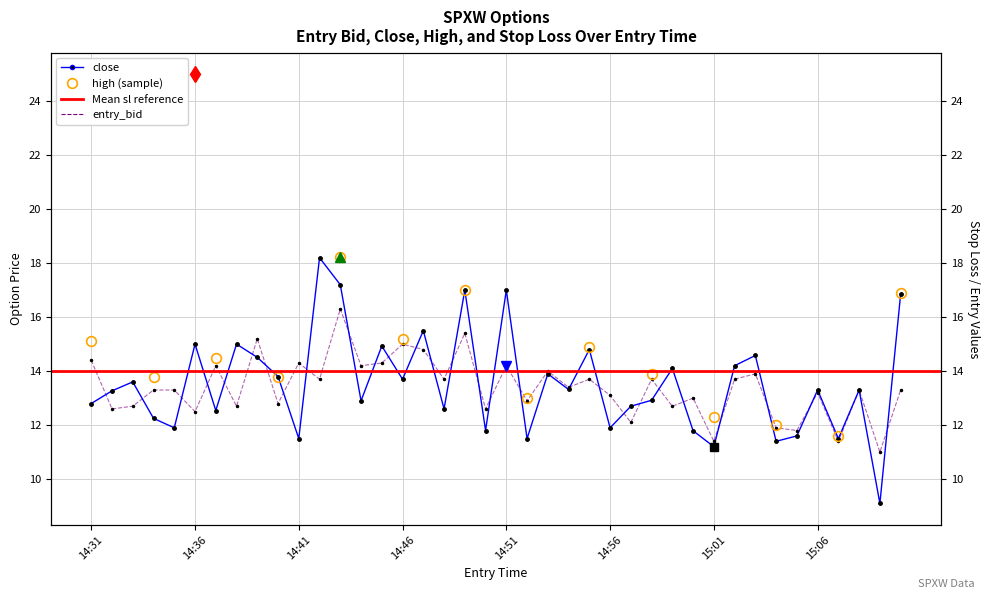

Reading left to right, what are all the values shown in this chart?

entry_bid: 14.4	12.6	12.7	13.3	13.3	12.5	14.2	12.7	15.2	12.8	14.3	13.7	16.3	14.2	14.3	15.0	14.8	13.7	15.4	12.6	14.2	12.9	14.0	13.4	13.7	13.1	12.1	13.7	12.7	13.0	11.4	13.7	13.9	11.9	11.8	13.2	11.4	13.3	11.0	13.3
close: 12.8	13.3	13.6	12.2	11.9	15.0	12.5	15.0	14.5	13.8	11.5	18.2	17.2	12.9	14.9	13.7	15.5	12.6	17.0	11.8	17.0	11.5	13.9	13.3	14.8	11.9	12.7	12.9	14.1	11.8	11.2	14.2	14.6	11.4	11.6	13.3	11.5	13.3	9.1	16.9